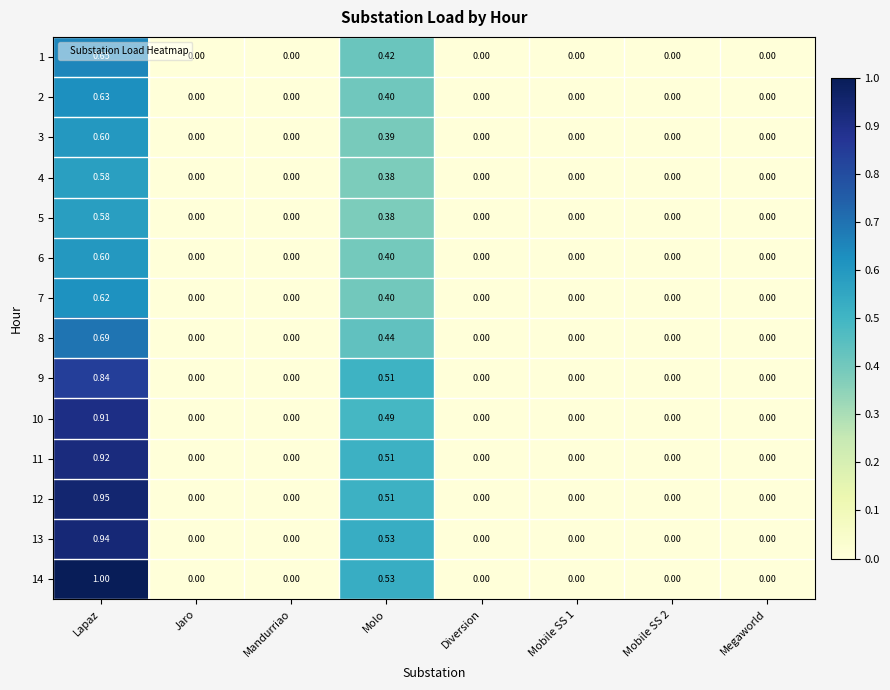

Is the value of 8 at Lapaz greater than the value of 4 at Molo?

Yes